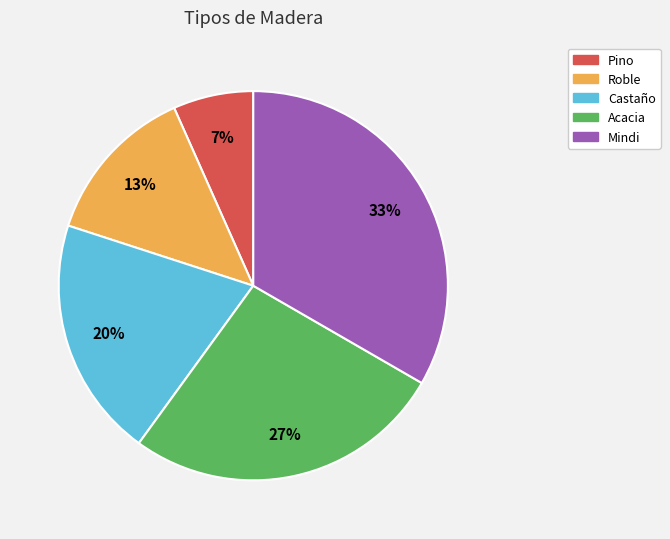

Rank the categories by value from lowest to highest.

Pino, Roble, Castaño, Acacia, Mindi